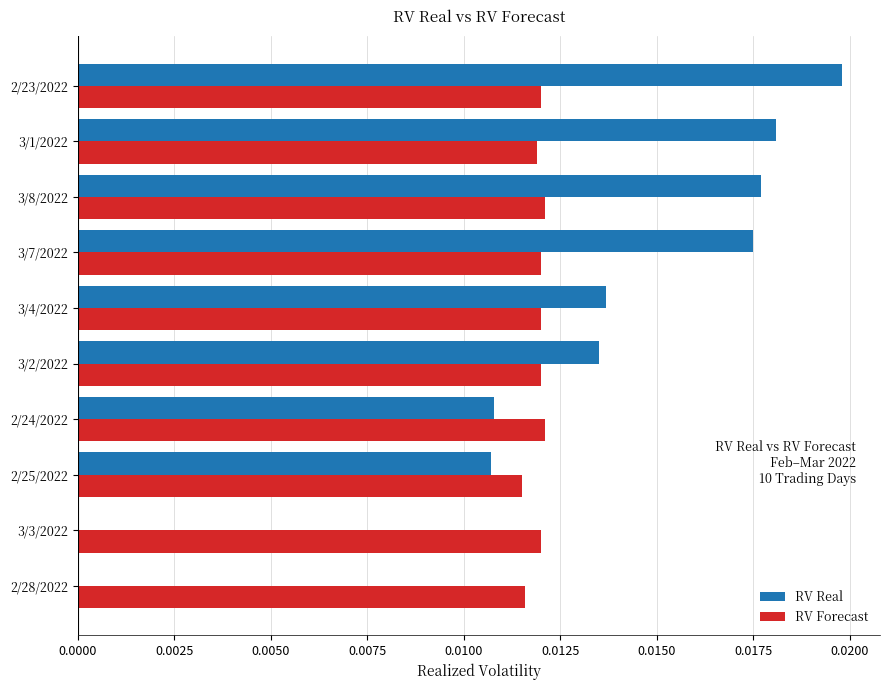

What is the sum of all RV Forecast values?

0.1